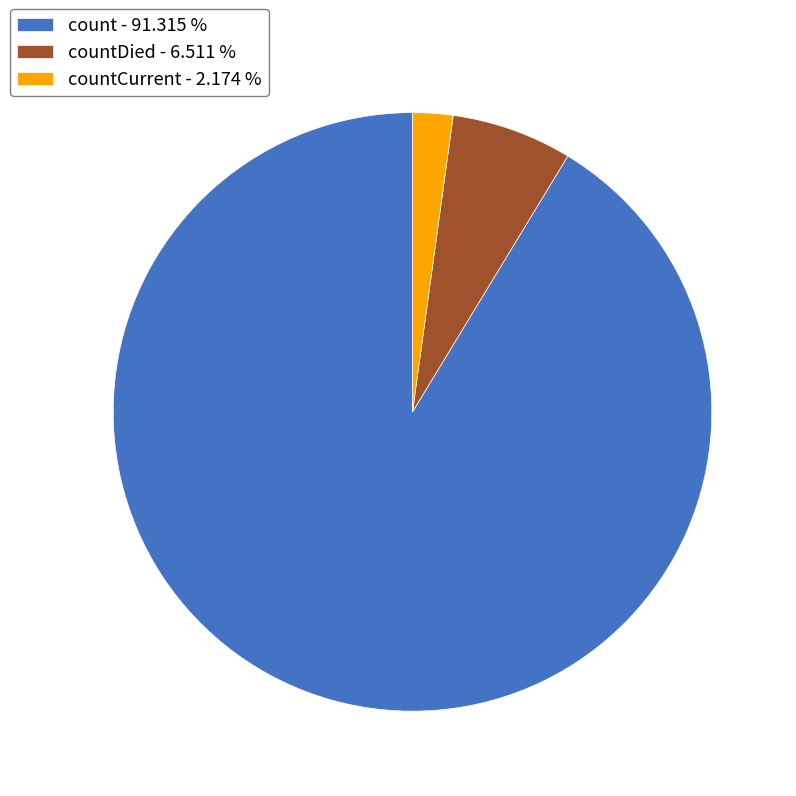

What is the majority slice?

count - 91.315 %